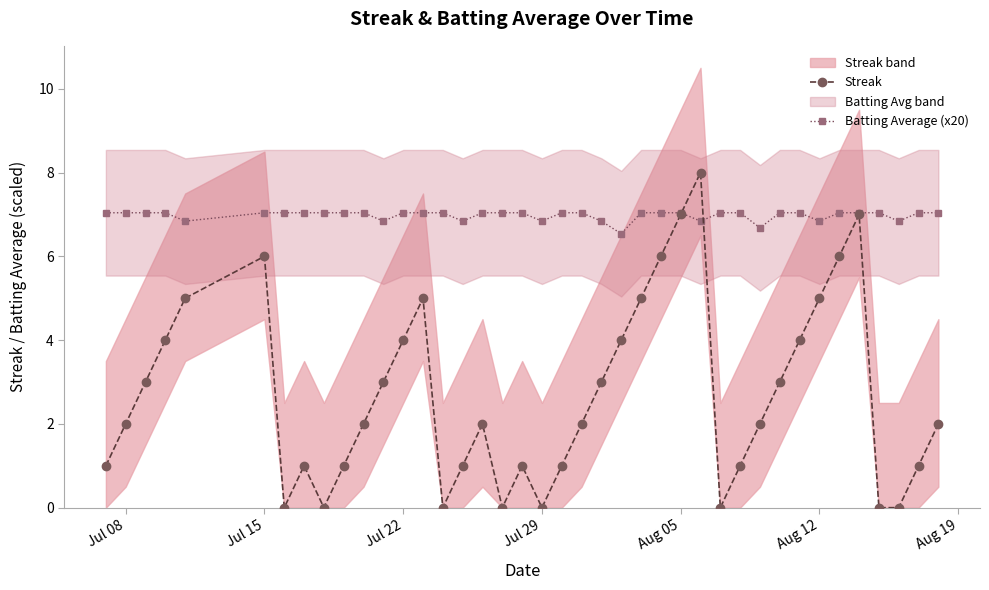

Is this an area chart (filled region under the line)?

No